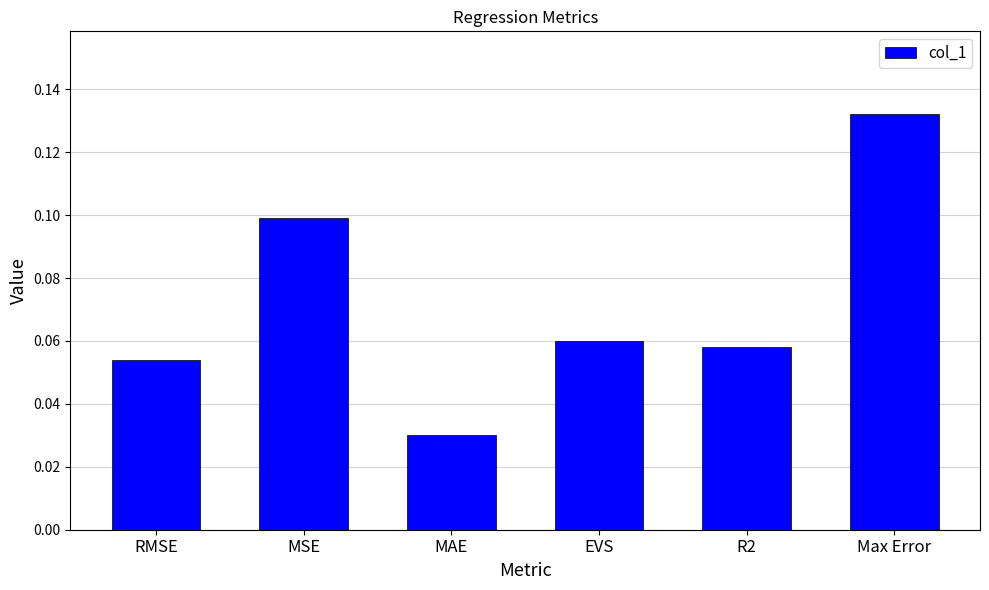

Count the values in the range 0 to 1.

6